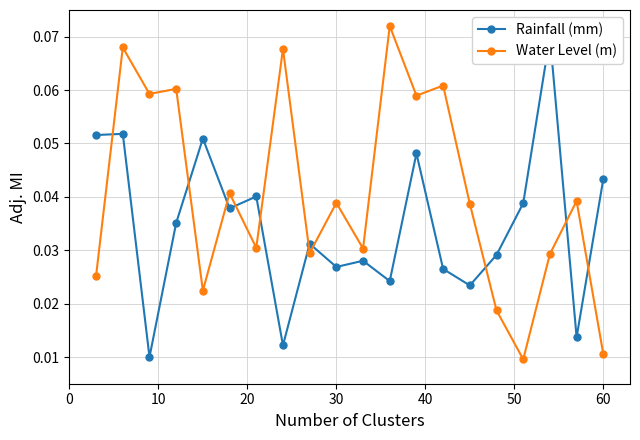

How many data points does each series have?

20